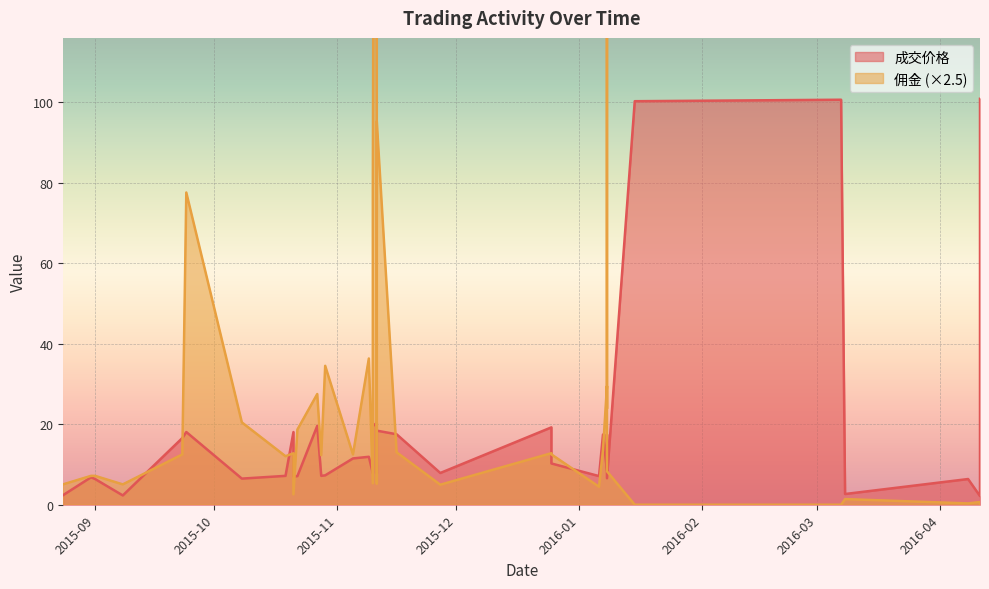

How many categories are shown in the chart?

40